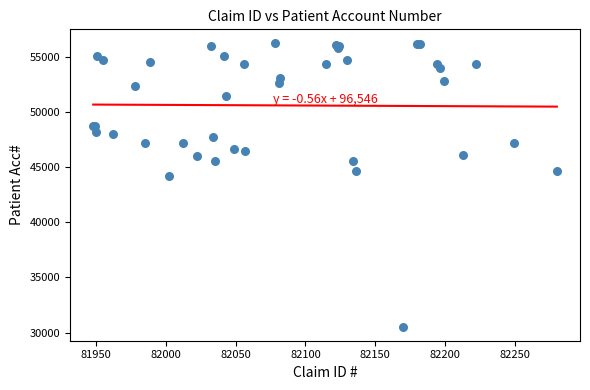

What Y value in the scatter plot is closest to 43363?

44222